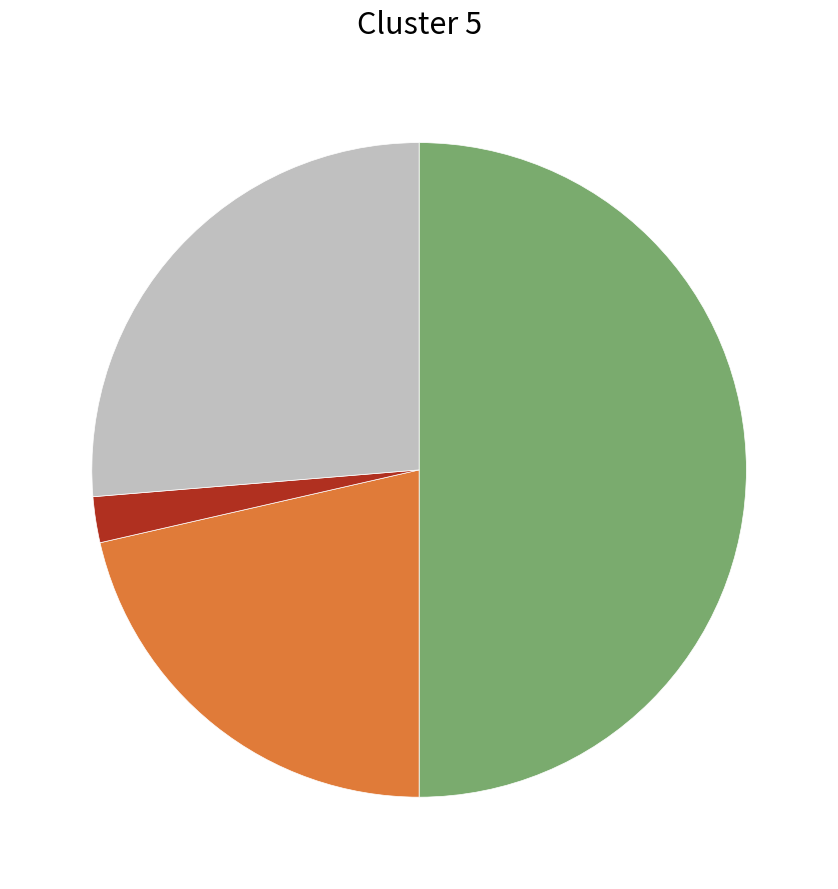

How many slices are in this pie chart?

4